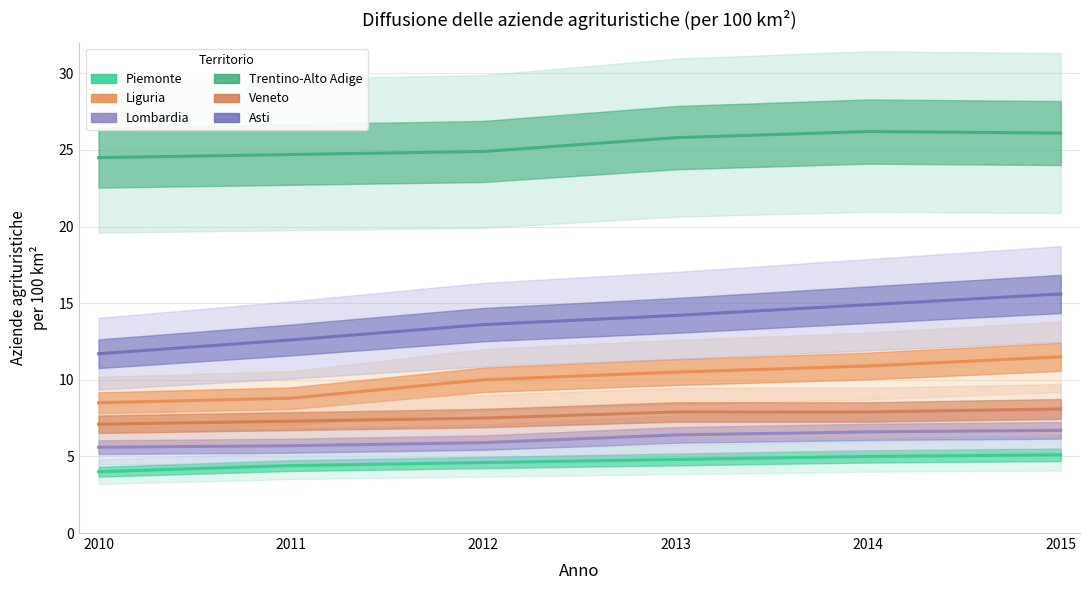

Reading left to right, extract all data points from this chart.

Piemonte: 2010=4.0	2011=4.4	2012=4.6	2013=4.8	2014=5.0	2015=5.1
Liguria: 2010=8.5	2011=8.8	2012=10.0	2013=10.5	2014=10.9	2015=11.5
Lombardia: 2010=5.6	2011=5.7	2012=5.9	2013=6.4	2014=6.6	2015=6.7
Trentino-Alto Adige: 2010=24.5	2011=24.7	2012=24.9	2013=25.8	2014=26.2	2015=26.1
Veneto: 2010=7.1	2011=7.3	2012=7.5	2013=7.9	2014=7.9	2015=8.1
Asti: 2010=11.7	2011=12.6	2012=13.6	2013=14.2	2014=14.9	2015=15.6